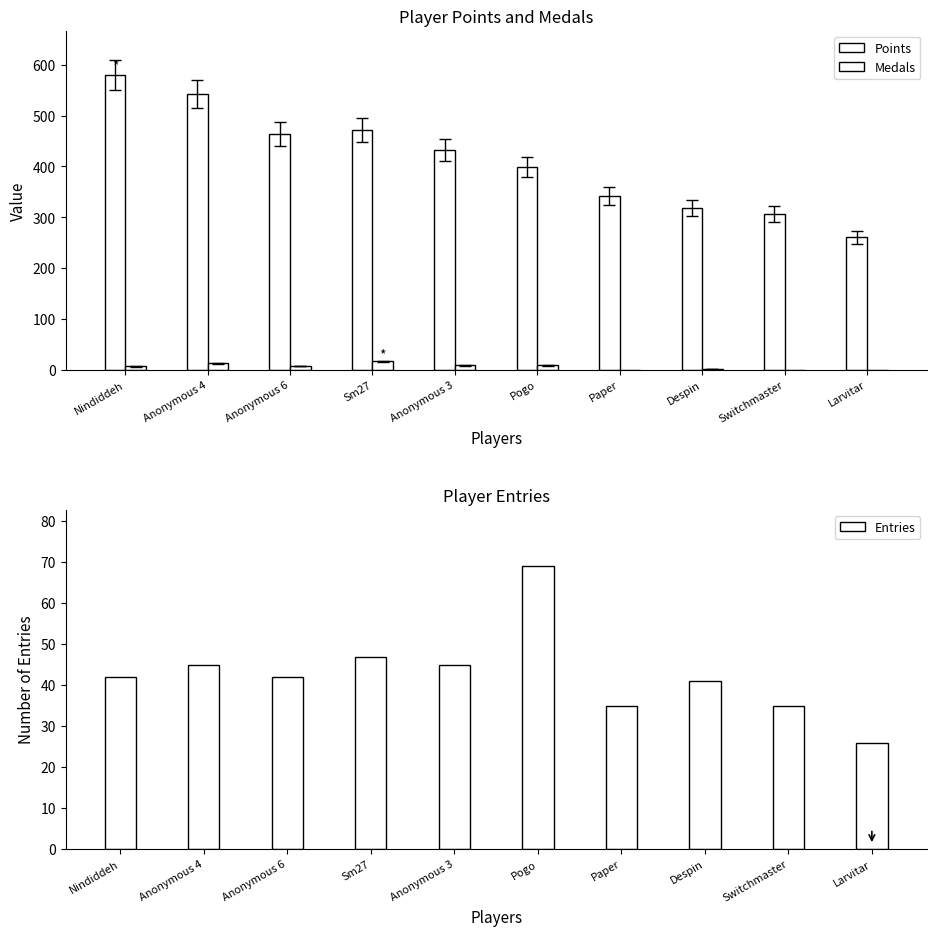

The Points series shows 542 at Anonymous 4. True or false?

True